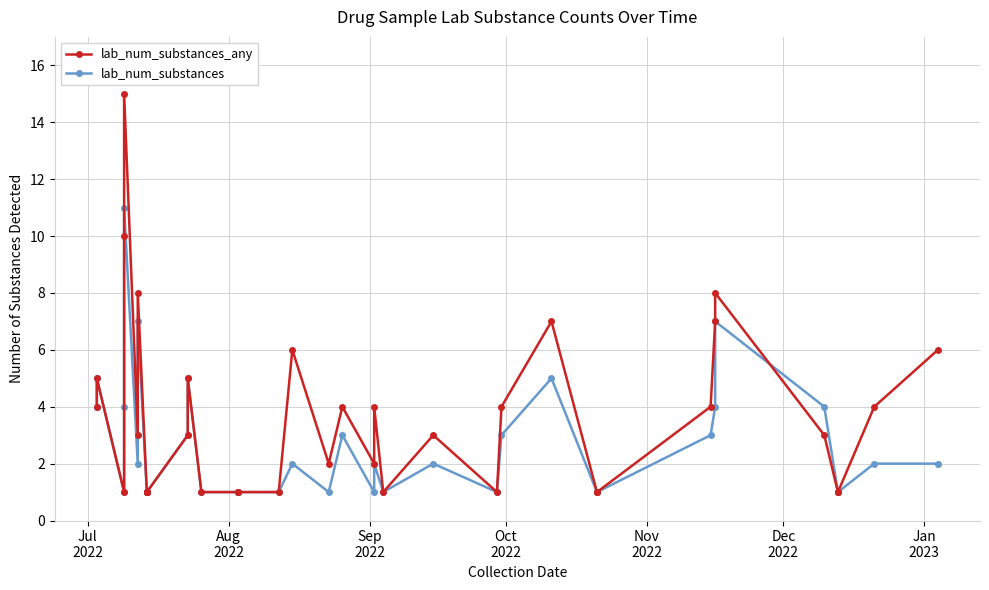

What is the value of the lab_num_substances_any point at the 19th from the left?

2